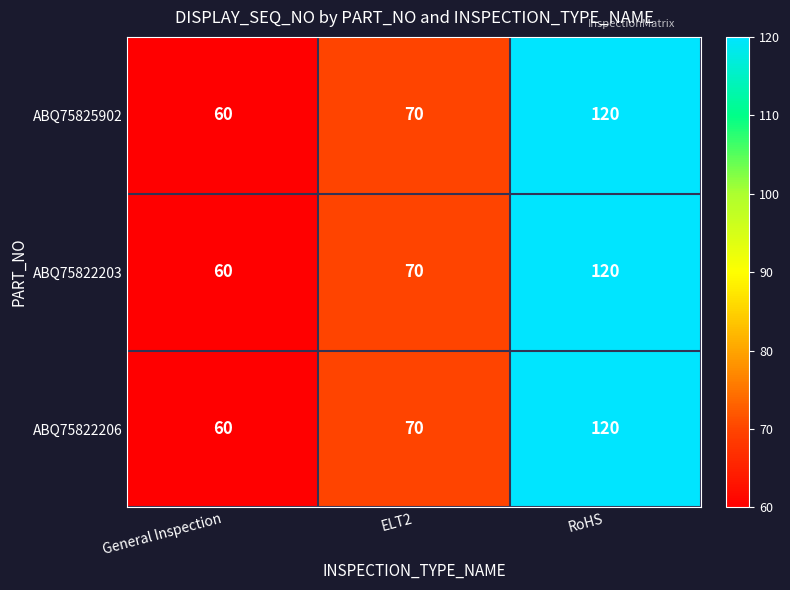

What is the total value across all series at RoHS?

360